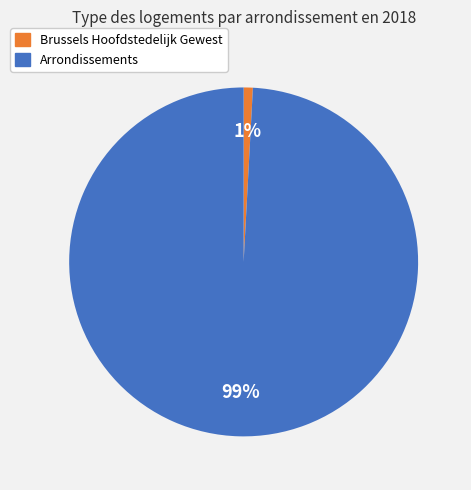

Which category has the biggest portion of the pie?

Arrondissements